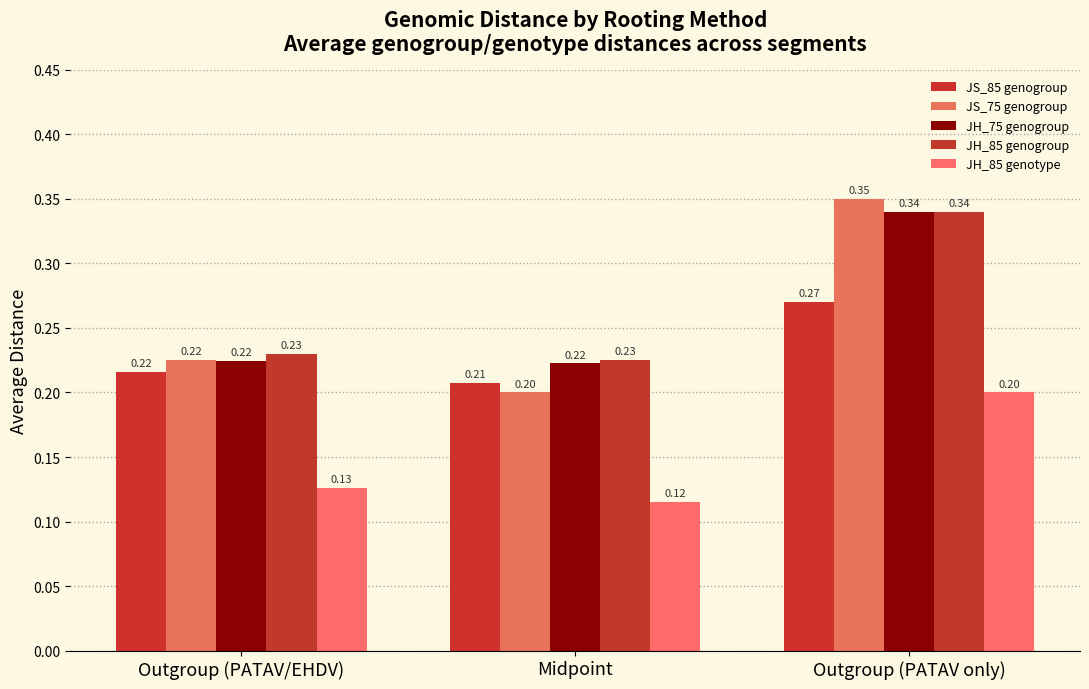

Which category has the lowest value in the JH_85 genogroup series?

Midpoint